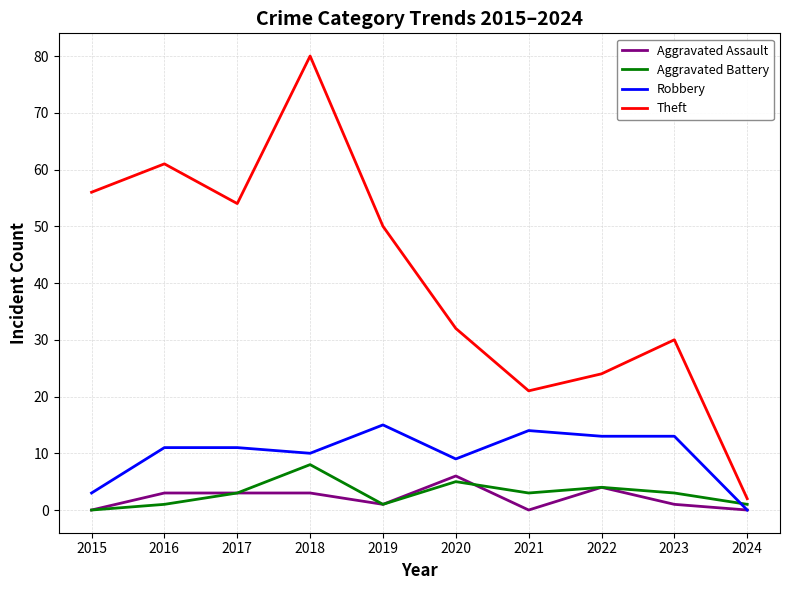

What is the total value across all series at 2021?

38